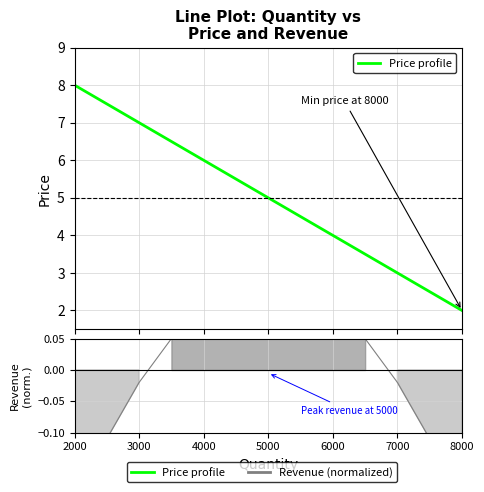

How many categories are shown in the chart?

13